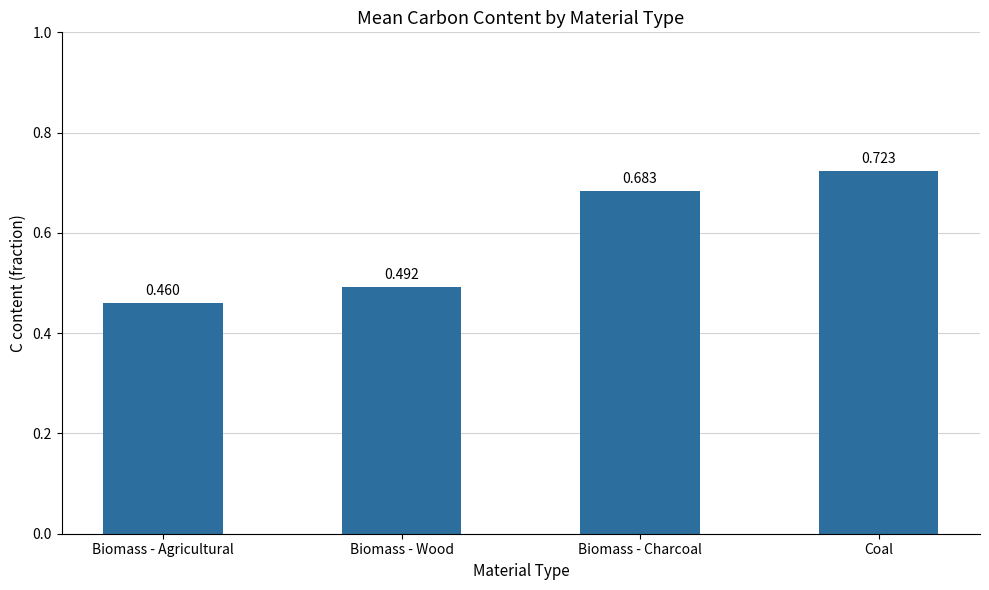

List the labels in order of value, smallest first.

Biomass - Agricultural, Biomass - Wood, Biomass - Charcoal, Coal